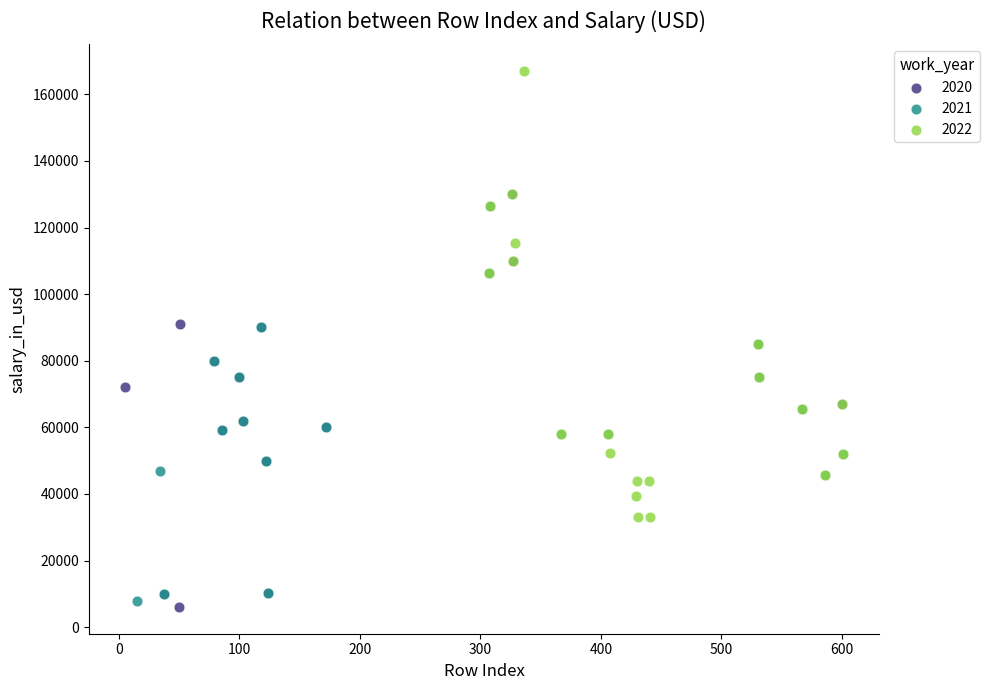

What are all the series names shown in the legend?

2020, 2021, 2022